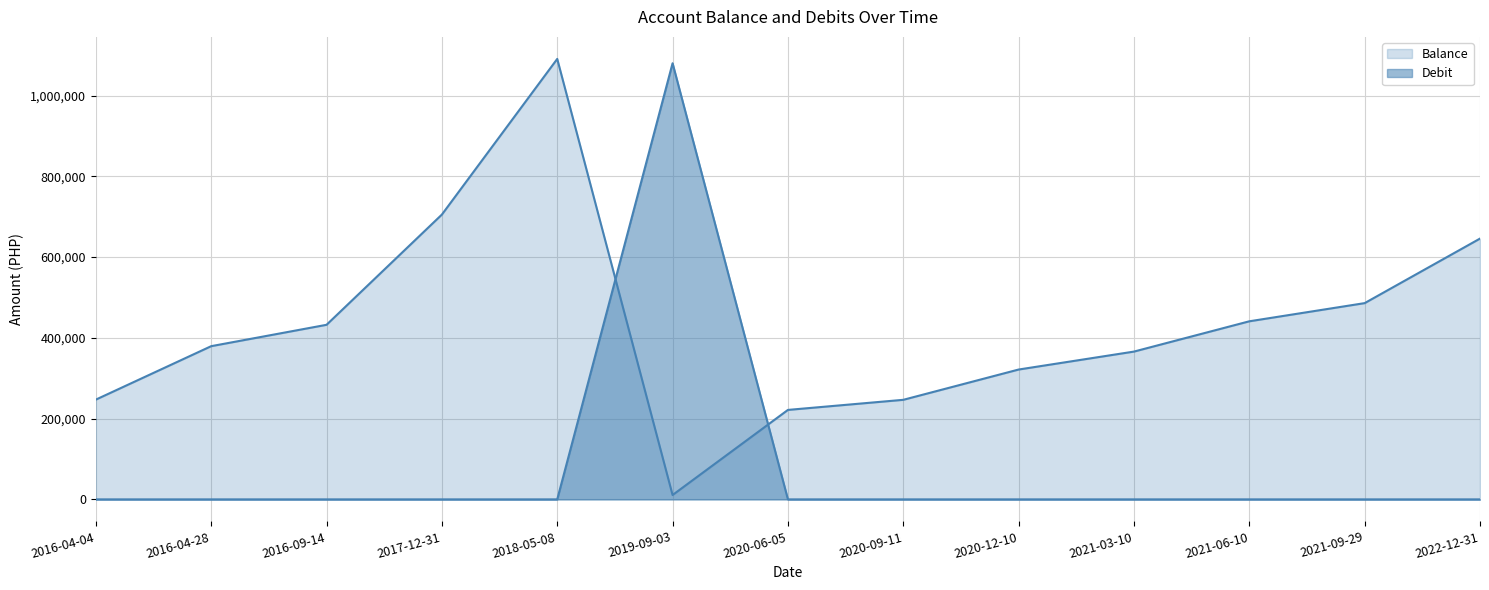

The value of Balance at 2020-06-05 is 221542.7. True or false?

True